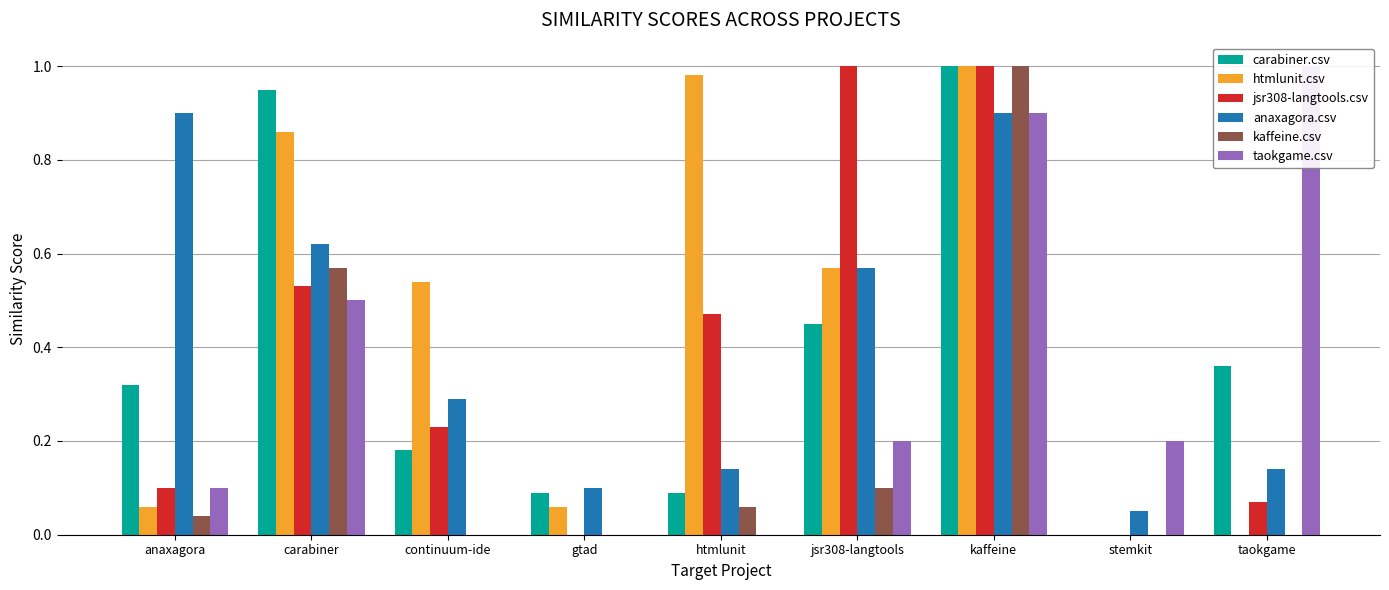

Between gtad and taokgame, which series saw the biggest shift?

taokgame.csv